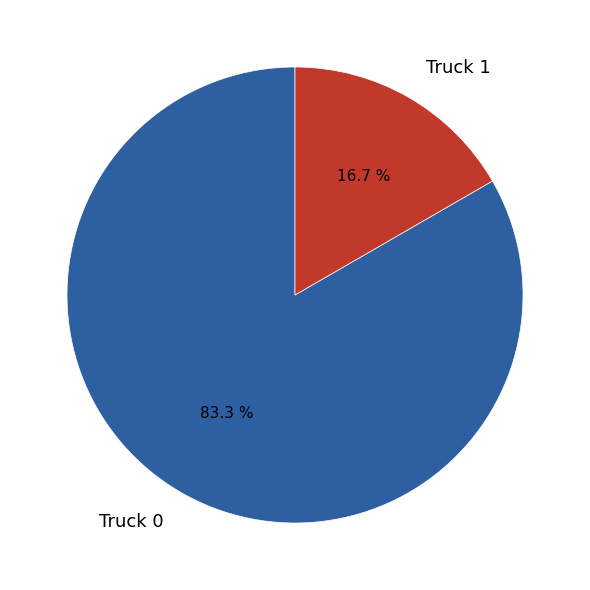

Do Truck 1 and Truck 0 together represent more than half of the pie?

Yes